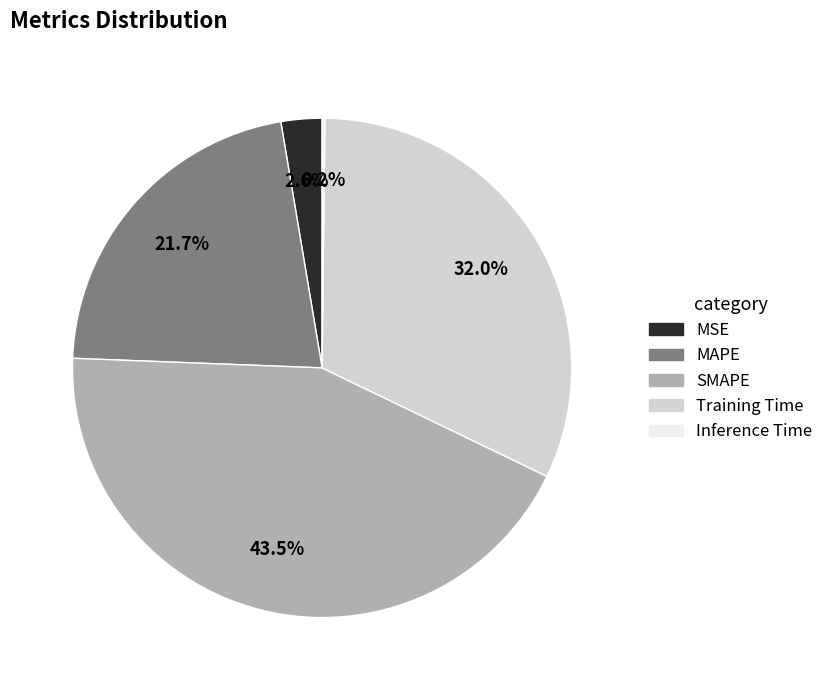

Does Training Time account for over 50% of the chart?

No